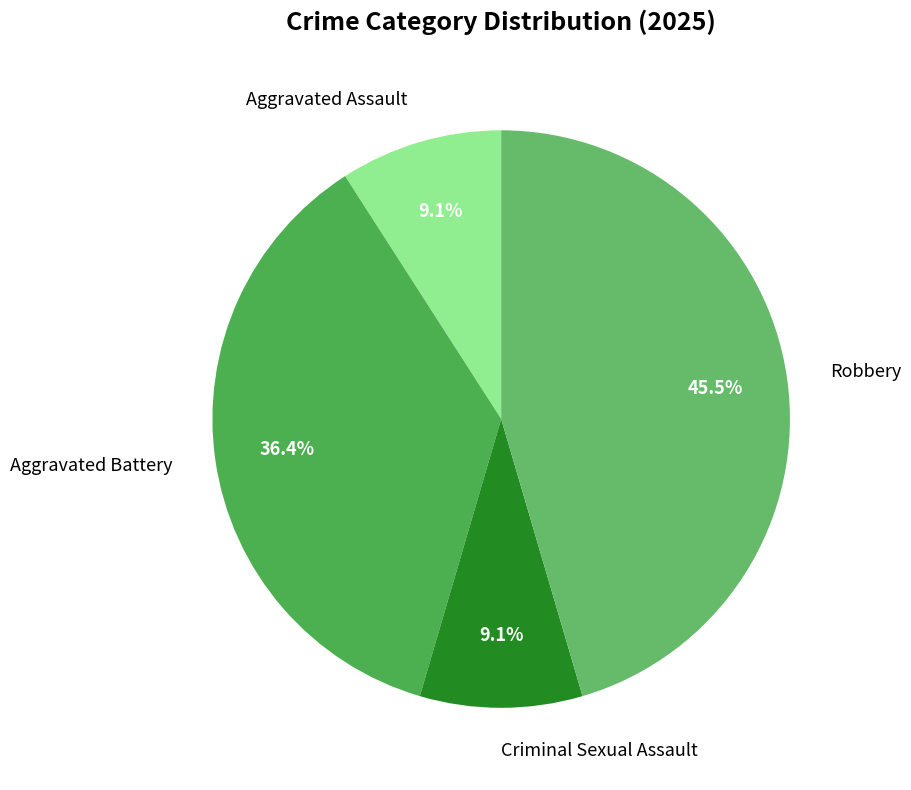

What percentage do Robbery and Criminal Sexual Assault together represent?

54.5%